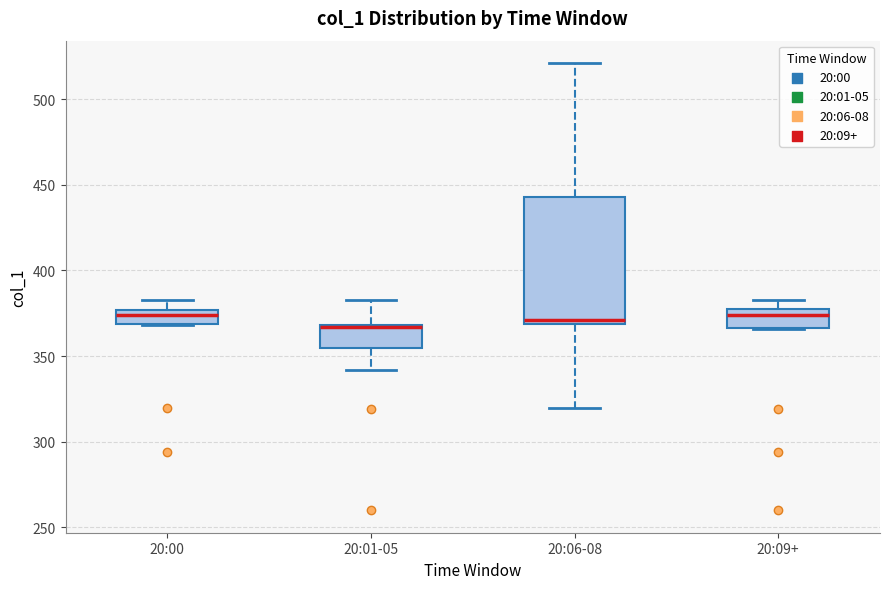

Comparing the boxes themselves (not the whiskers), which one is the tallest?

20:06-08